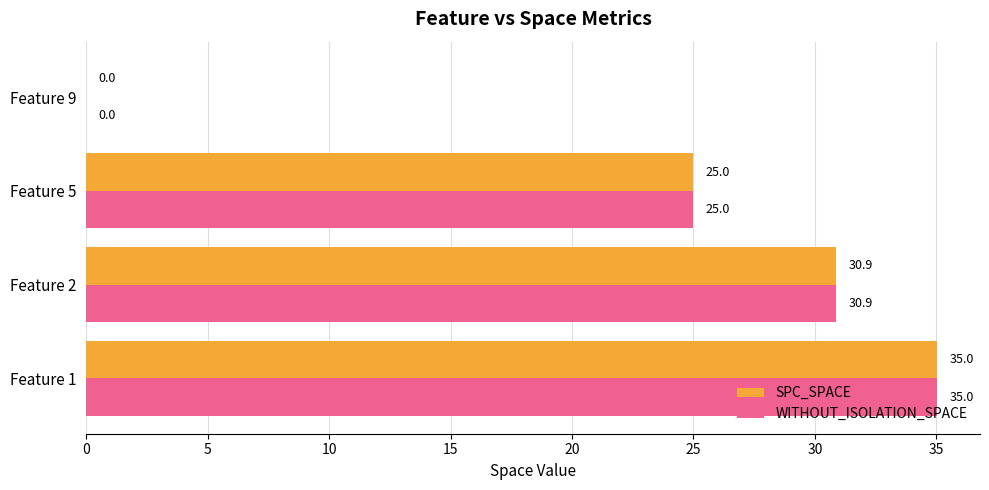

What is the highest value of the SPC_SPACE series?

35.0